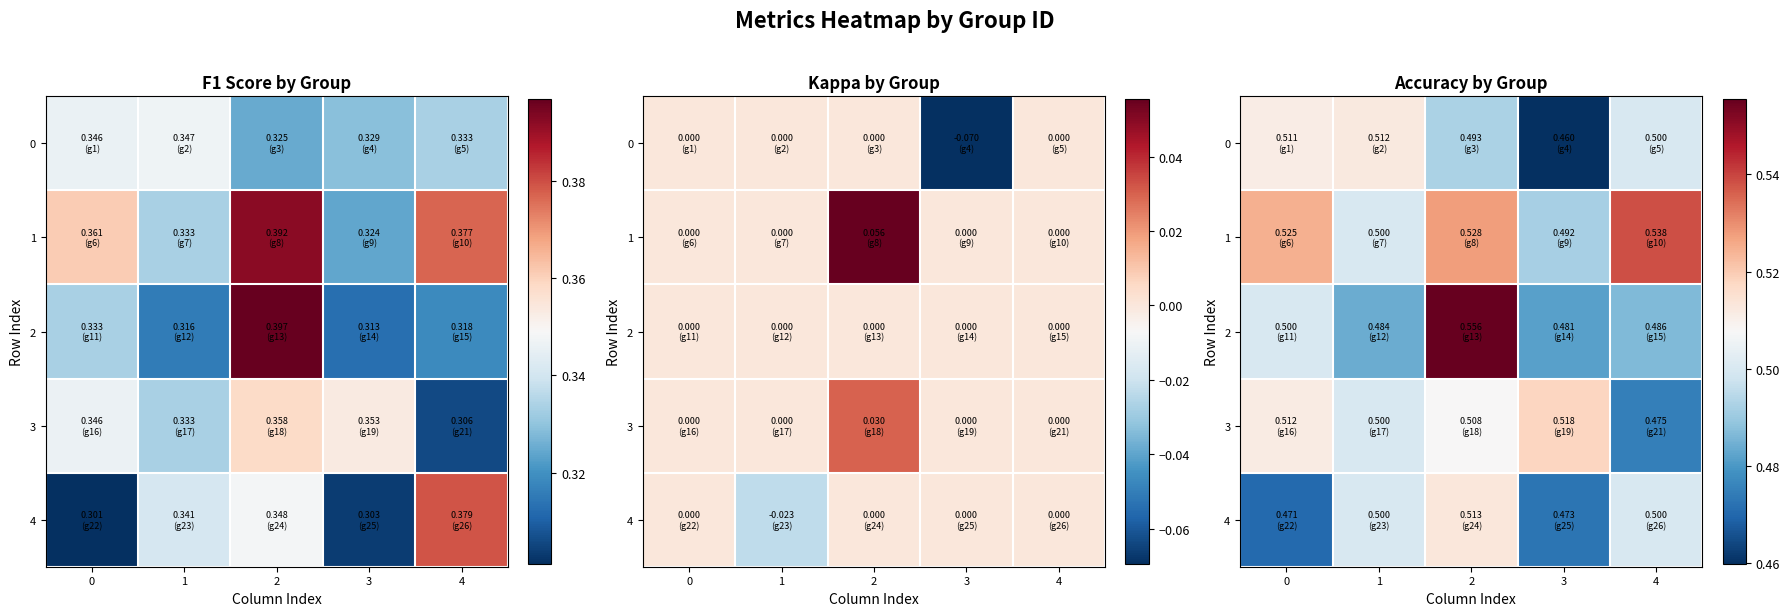

How many distinct data groups are displayed?

5